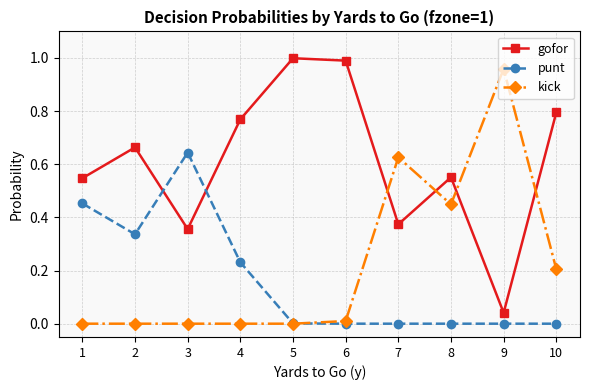

Is it true that punt equals 0.3 at 6?

False